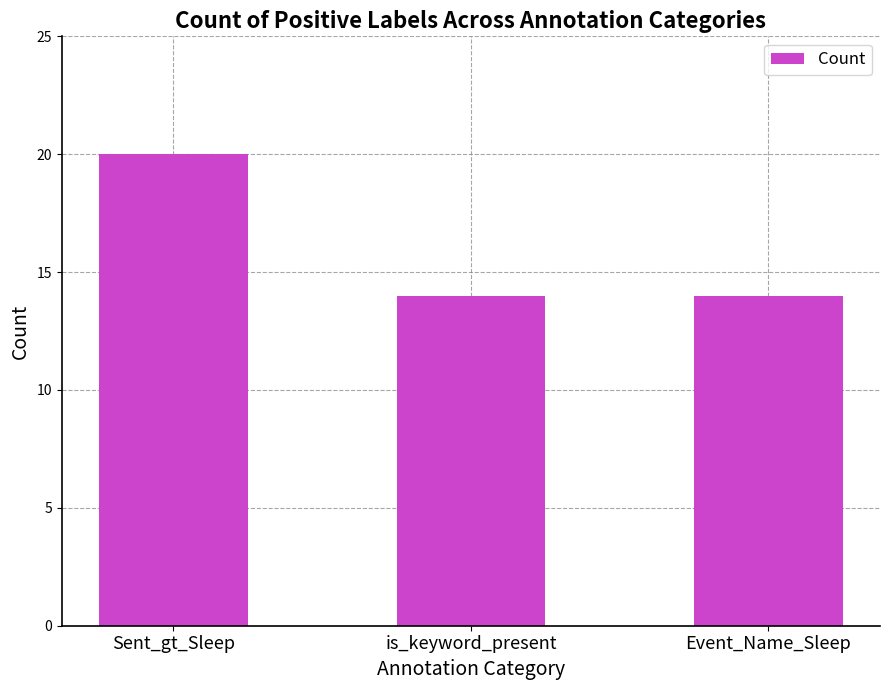

How many data points does each series have?

3